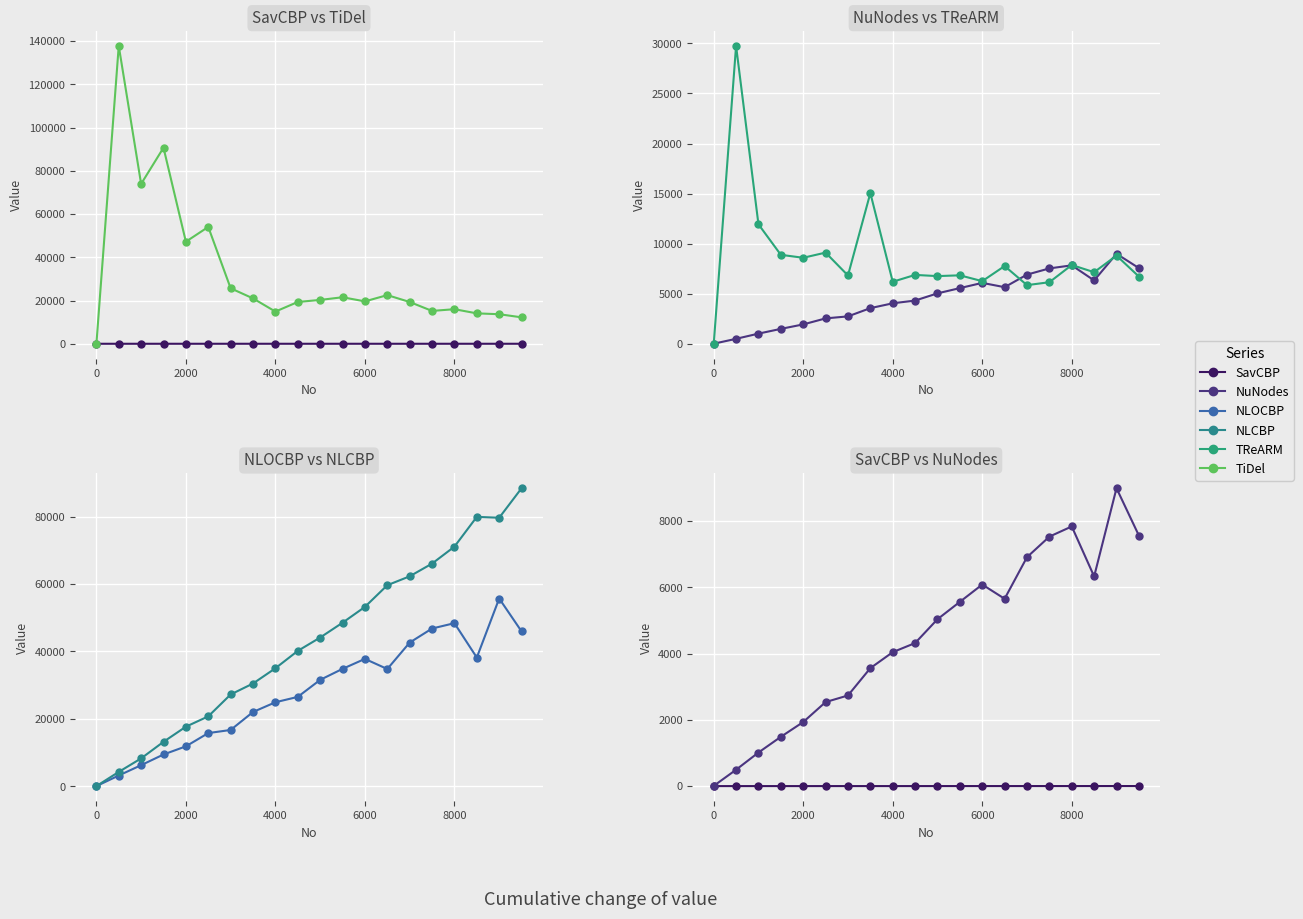

What is the sum of all SavCBP values?

20.2